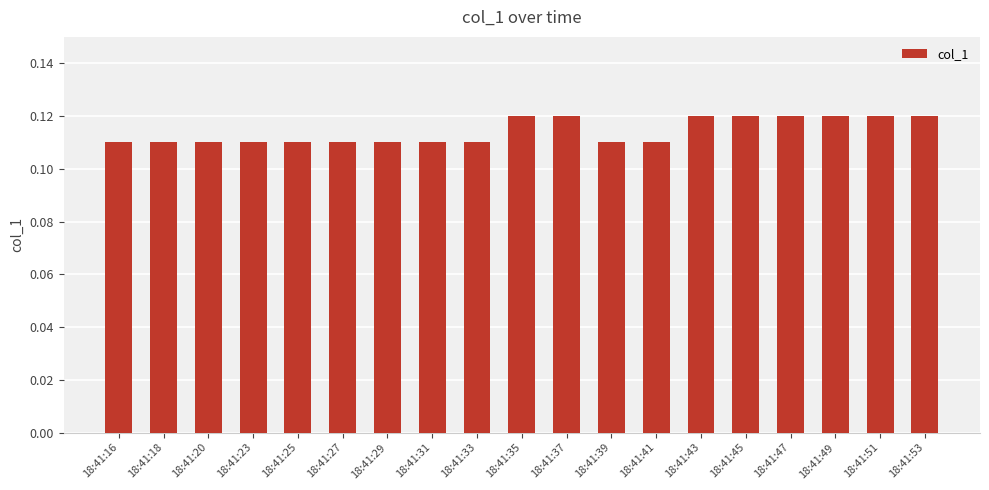

What is the sum of all values?

2.2